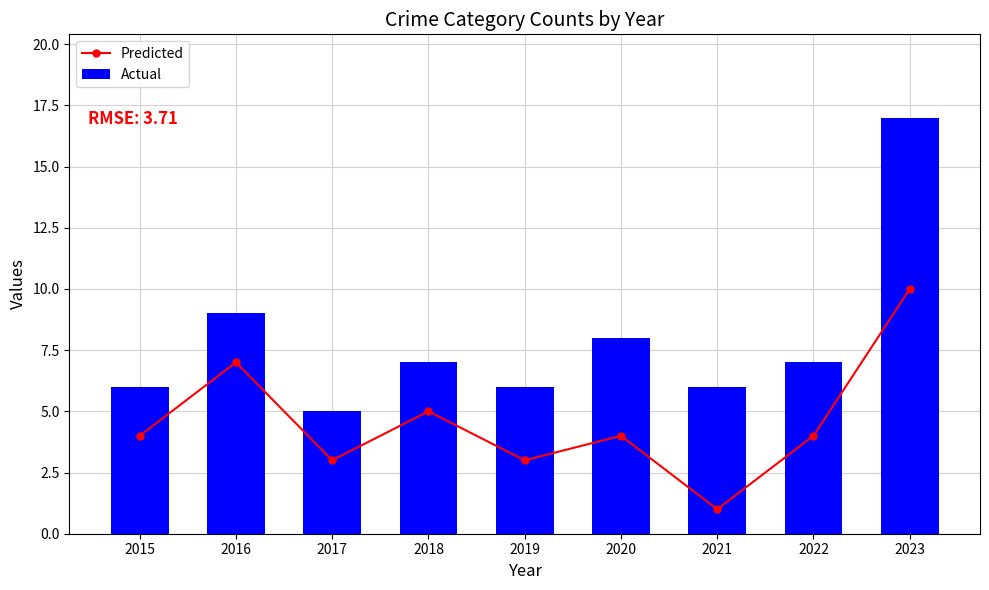

At which category does the chart reach its minimum across all series?

2021